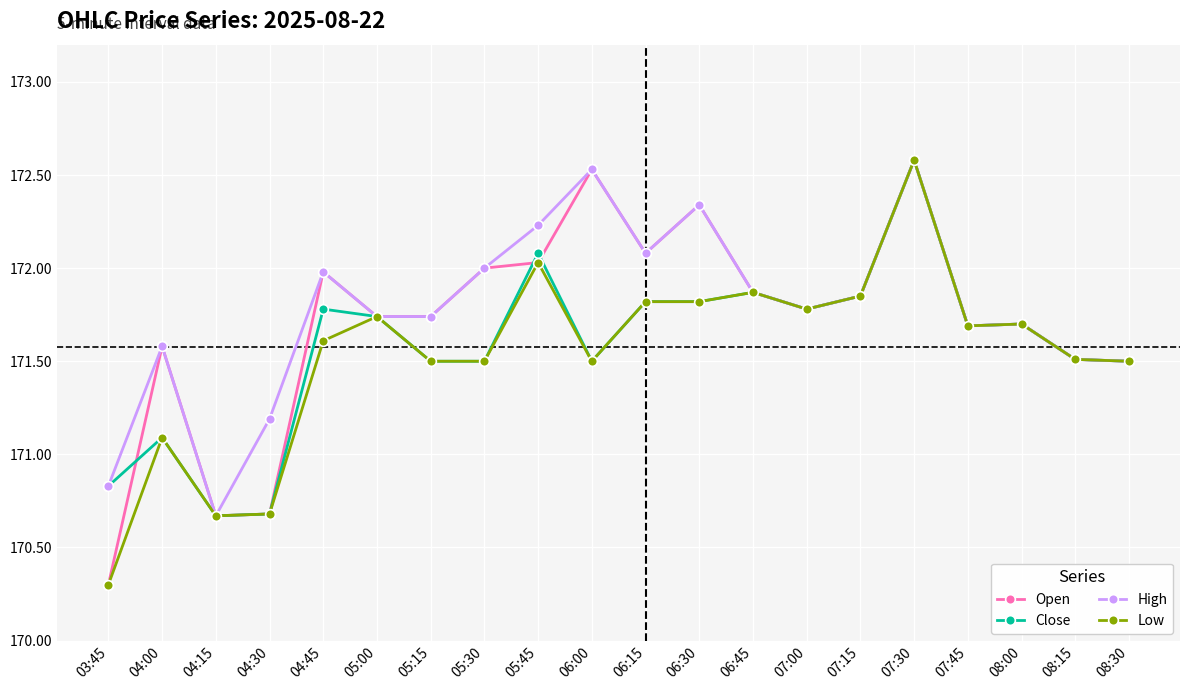

At which category does Open reach its first local peak?

04:00